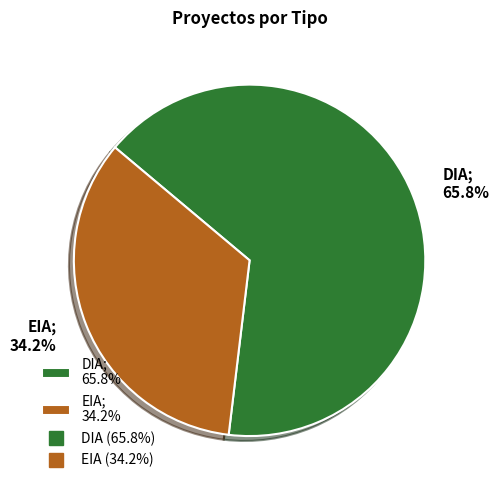

Is there a majority slice in this chart?

Yes